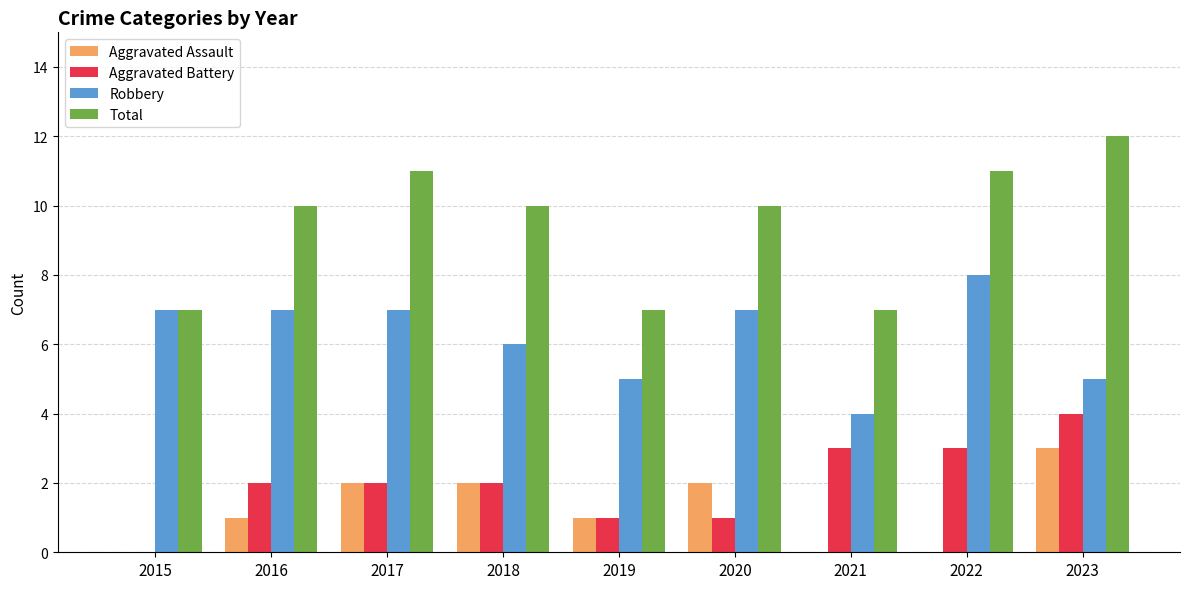

Reading left to right, extract all data points from this chart.

Aggravated Assault: 2015=0	2016=1	2017=2	2018=2	2019=1	2020=2	2021=0	2022=0	2023=3
Aggravated Battery: 2015=0	2016=2	2017=2	2018=2	2019=1	2020=1	2021=3	2022=3	2023=4
Robbery: 2015=7	2016=7	2017=7	2018=6	2019=5	2020=7	2021=4	2022=8	2023=5
Total: 2015=7	2016=10	2017=11	2018=10	2019=7	2020=10	2021=7	2022=11	2023=12